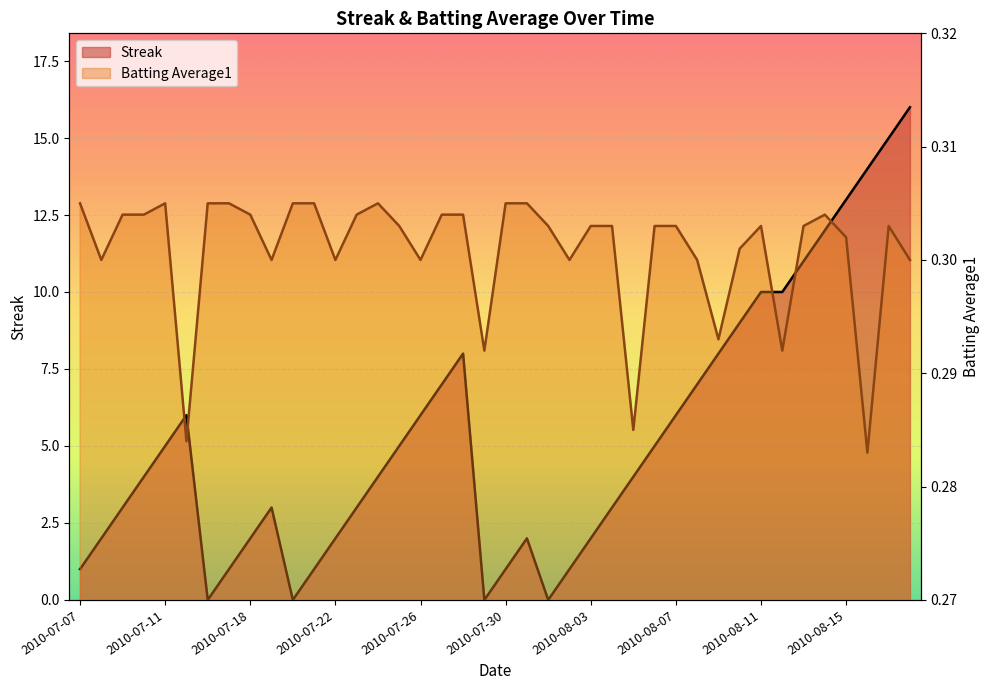

The value of Batting Average1 at 2010-07-19 is 0.3. True or false?

True